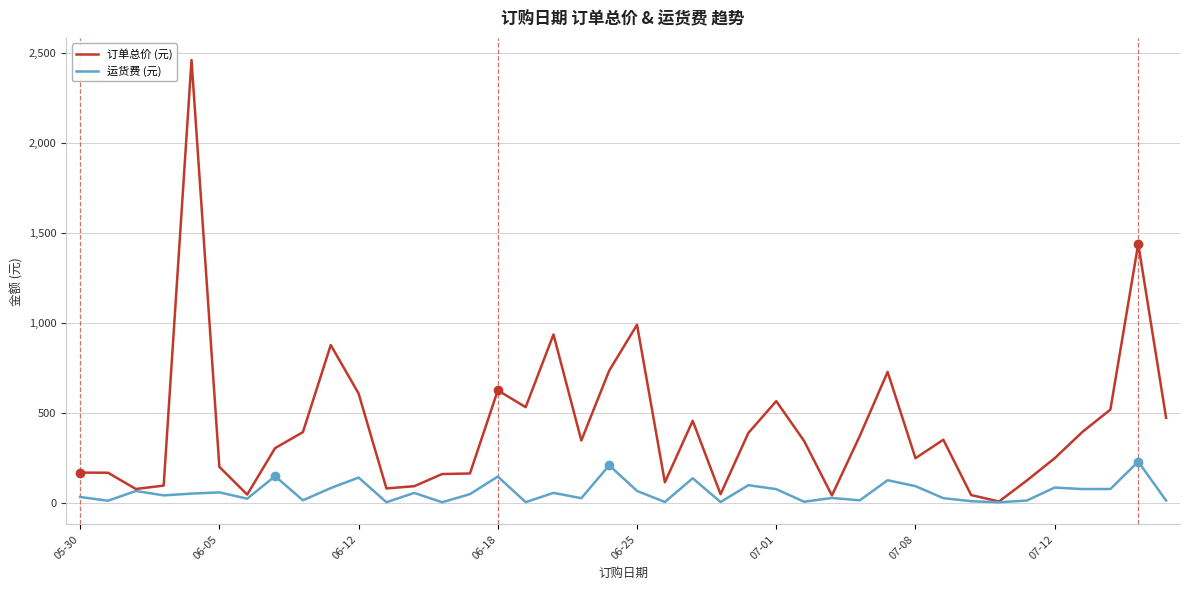

Is this an area chart (filled region under the line)?

No